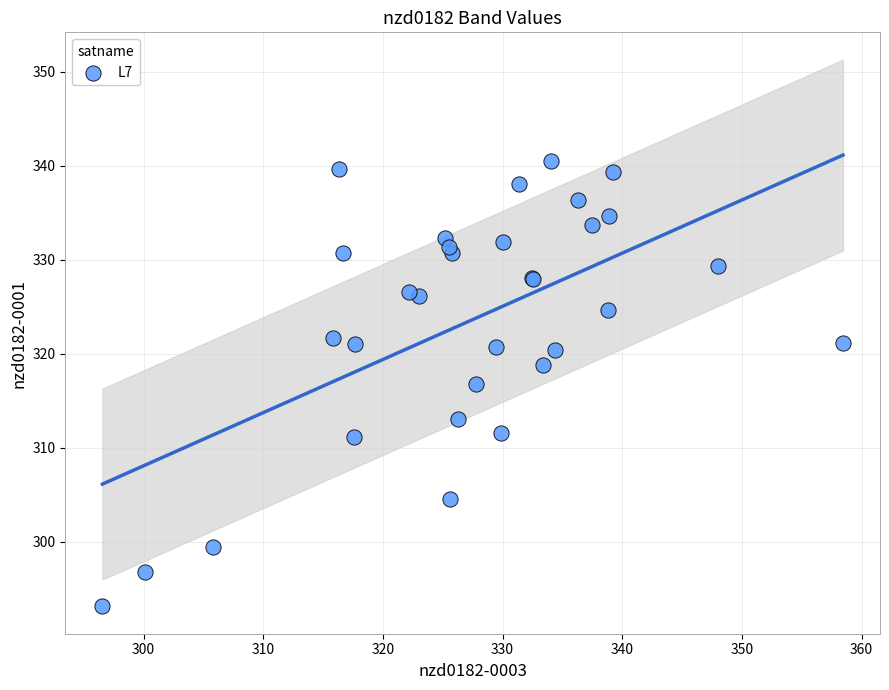

What Y value in the scatter plot is closest to 316?

316.8